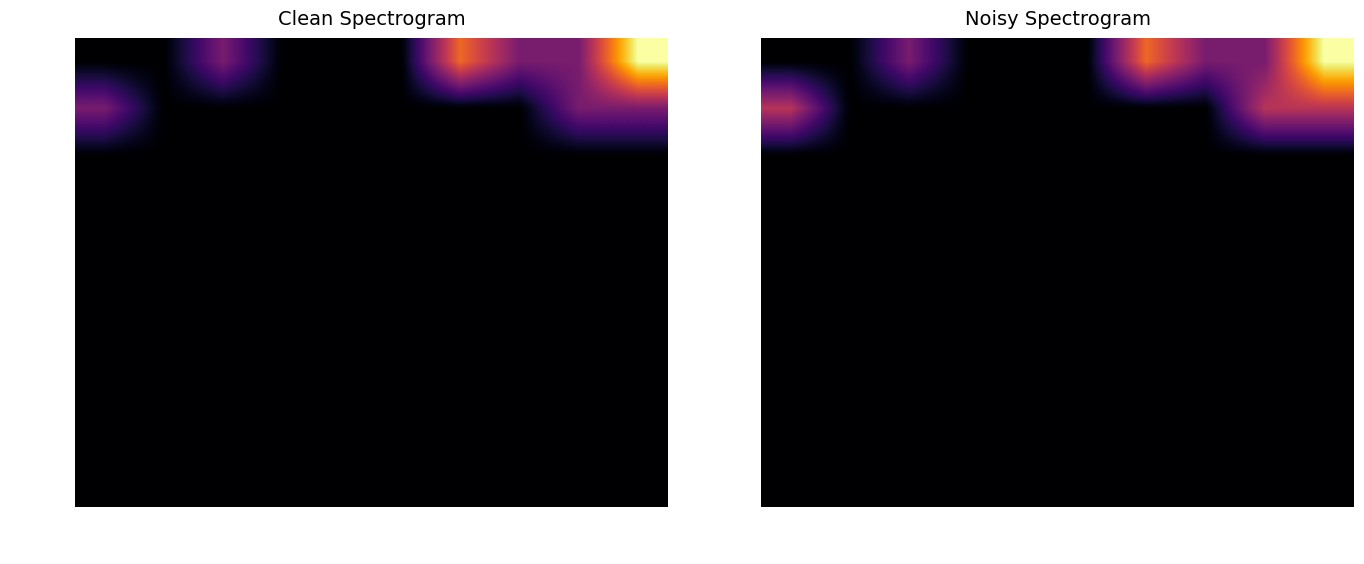

At how many categories does at least one series exceed 3?

1